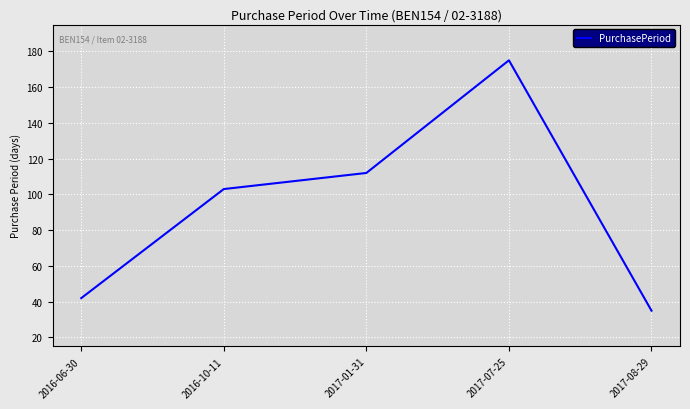

Rank the categories by value from lowest to highest.

2017-08-29, 2016-06-30, 2016-10-11, 2017-01-31, 2017-07-25